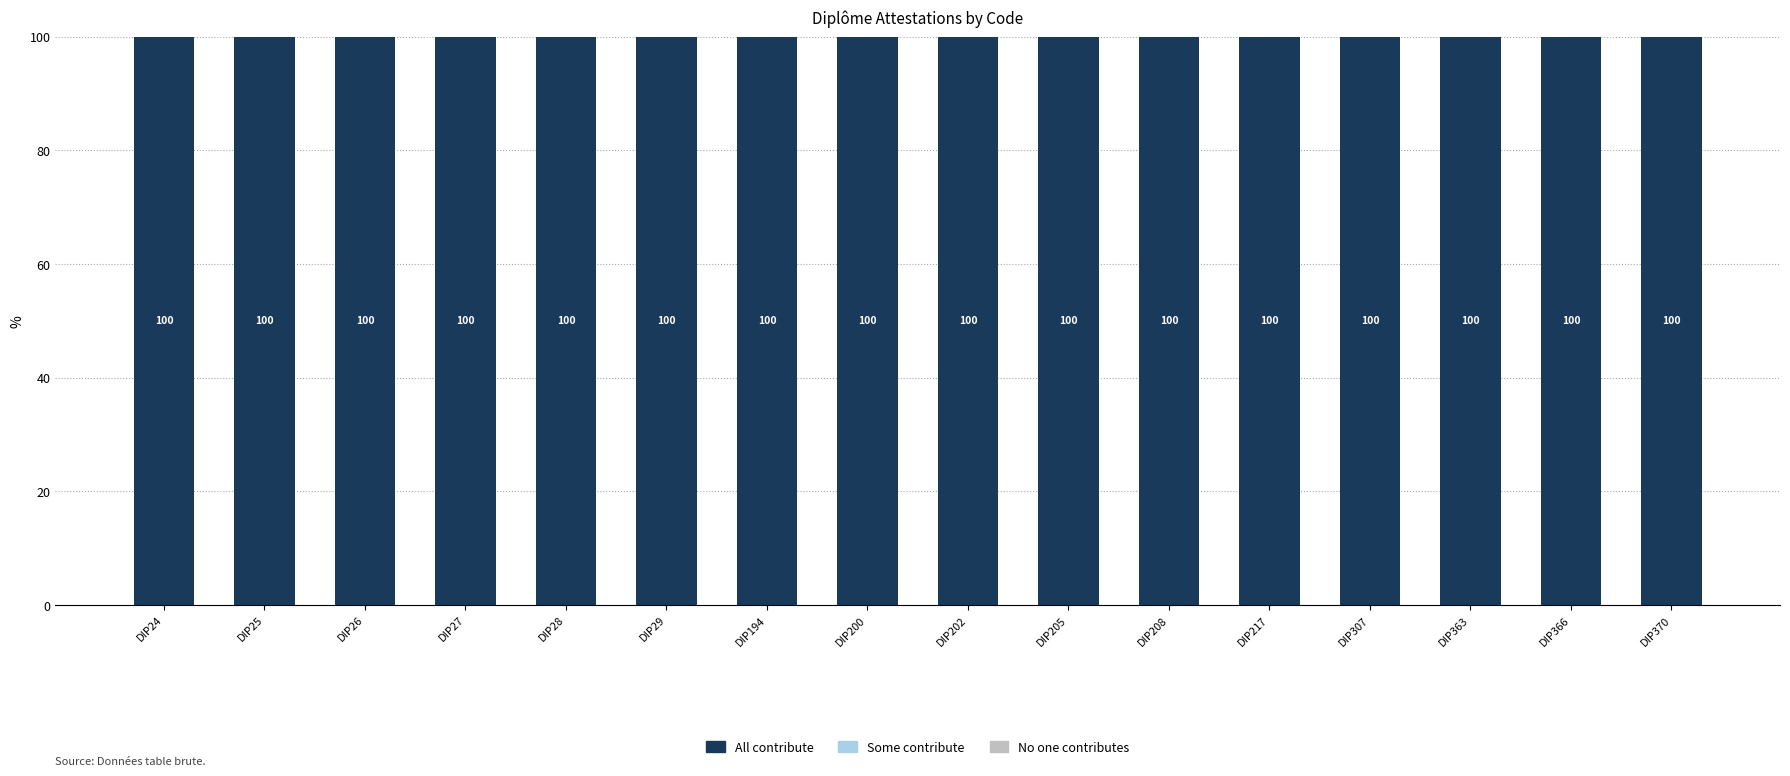

What is the total value across all series at DIP202?

100